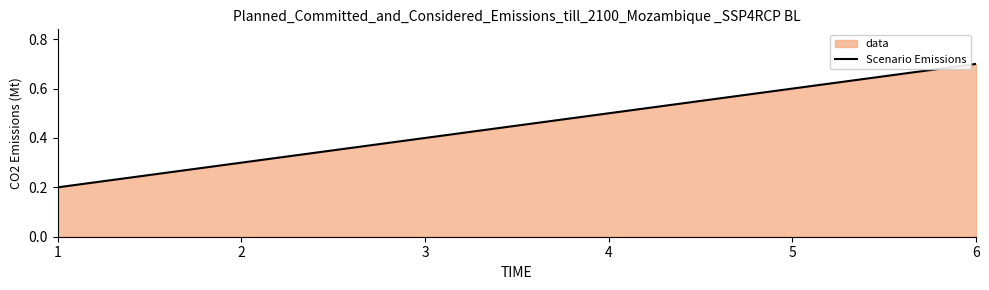

What value does the data have at 3?

0.4